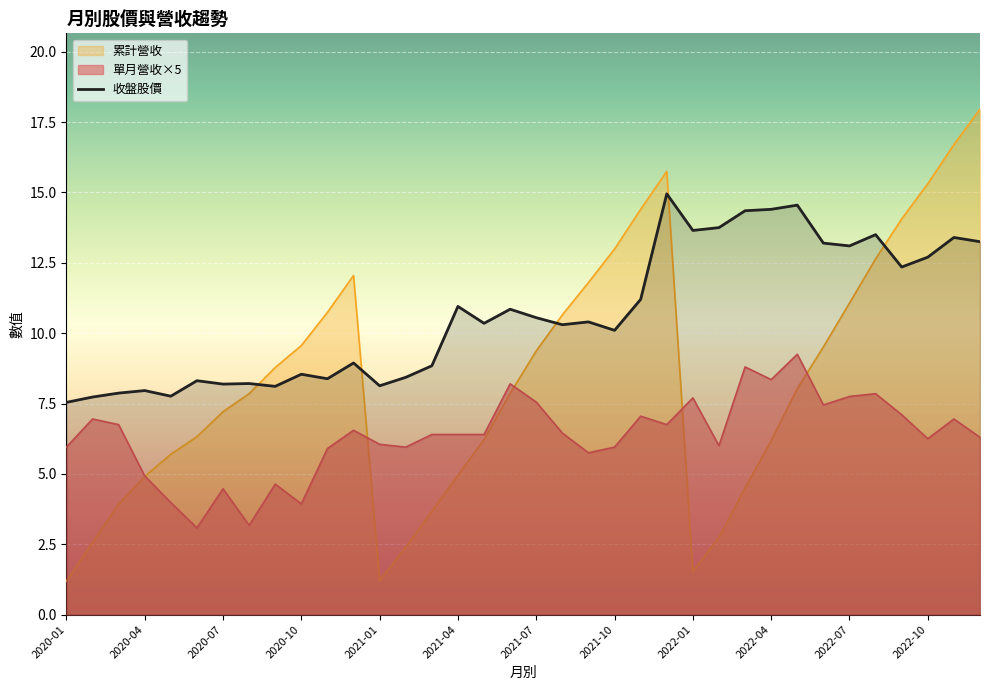

What is the smallest value displayed?

1.2